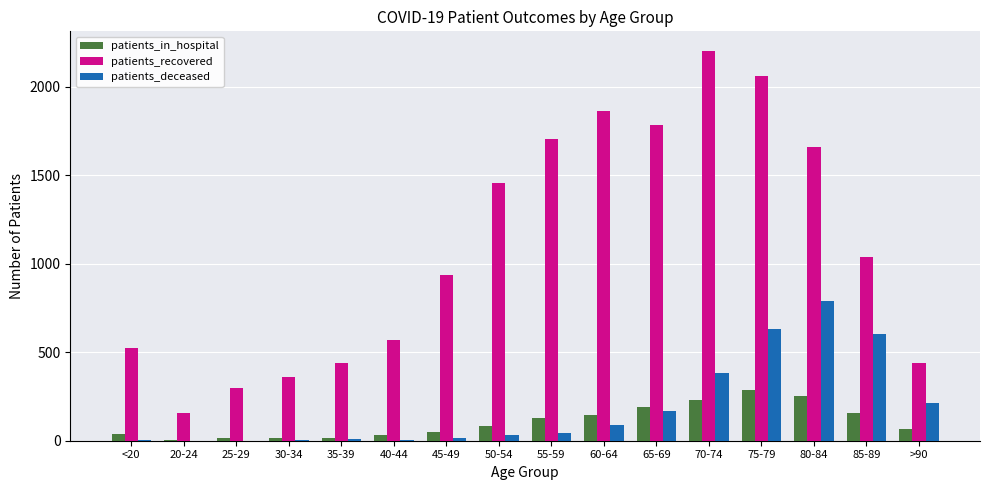

What is the difference between the patients_recovered values at 80-84 and 25-29?

1364